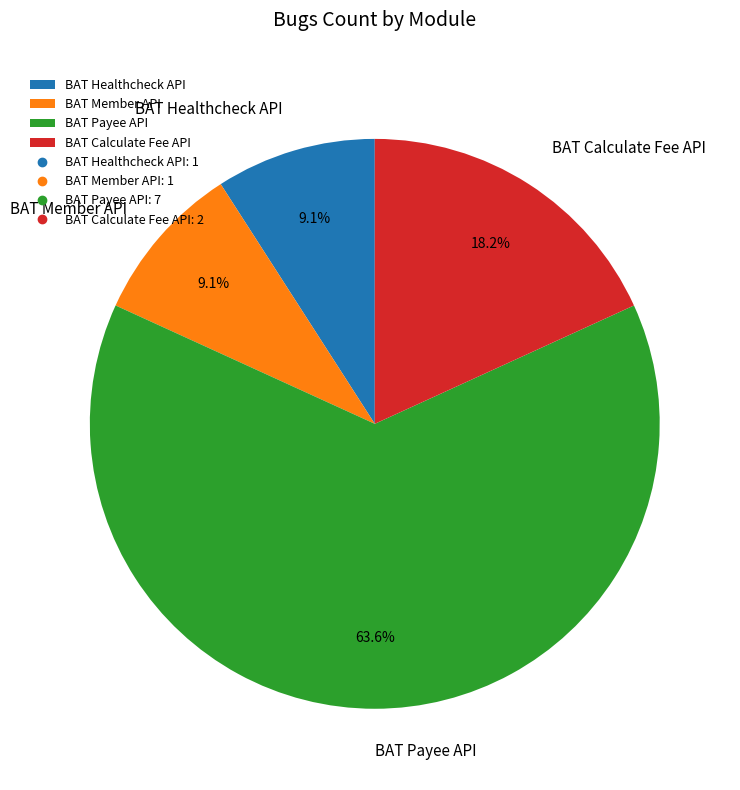

Combined, do BAT Payee API and BAT Member API account for over 50%?

Yes